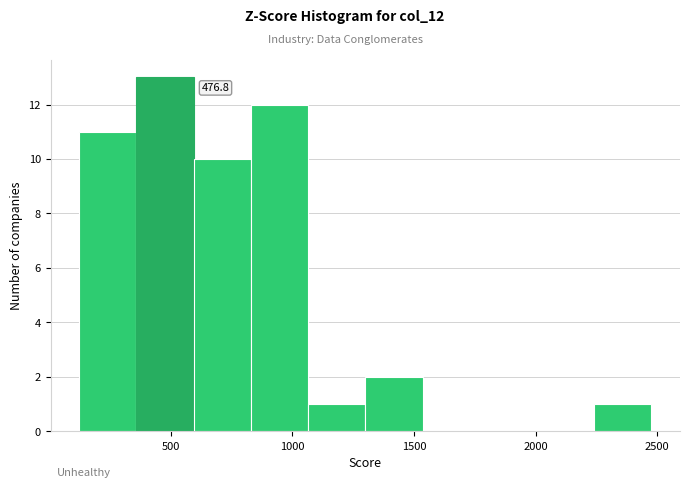

Which range on the x-axis has the tallest bar?

350 to 600